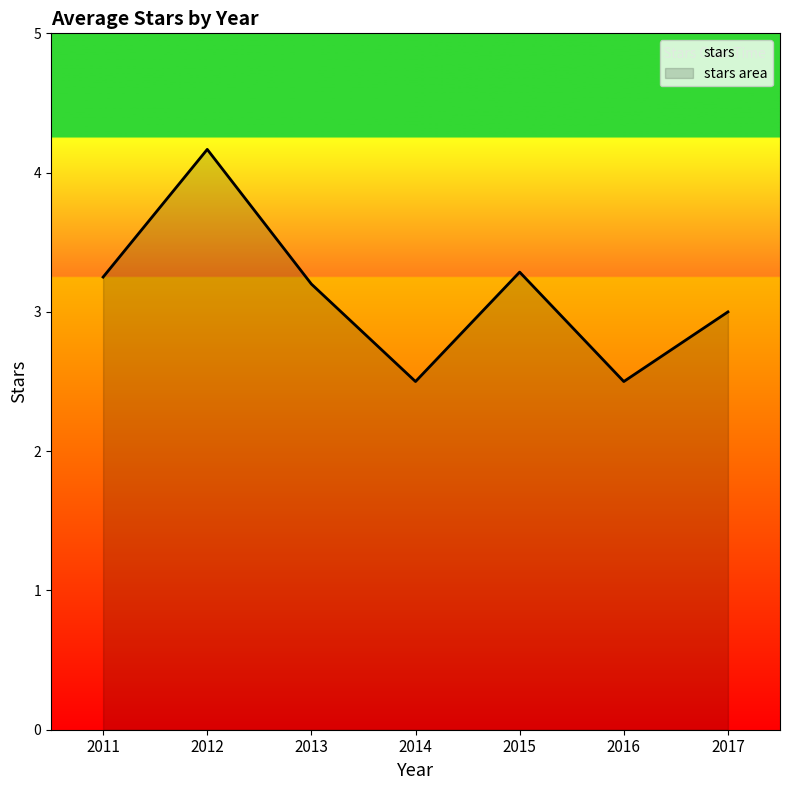

At which label does the data first exceed 3?

2011